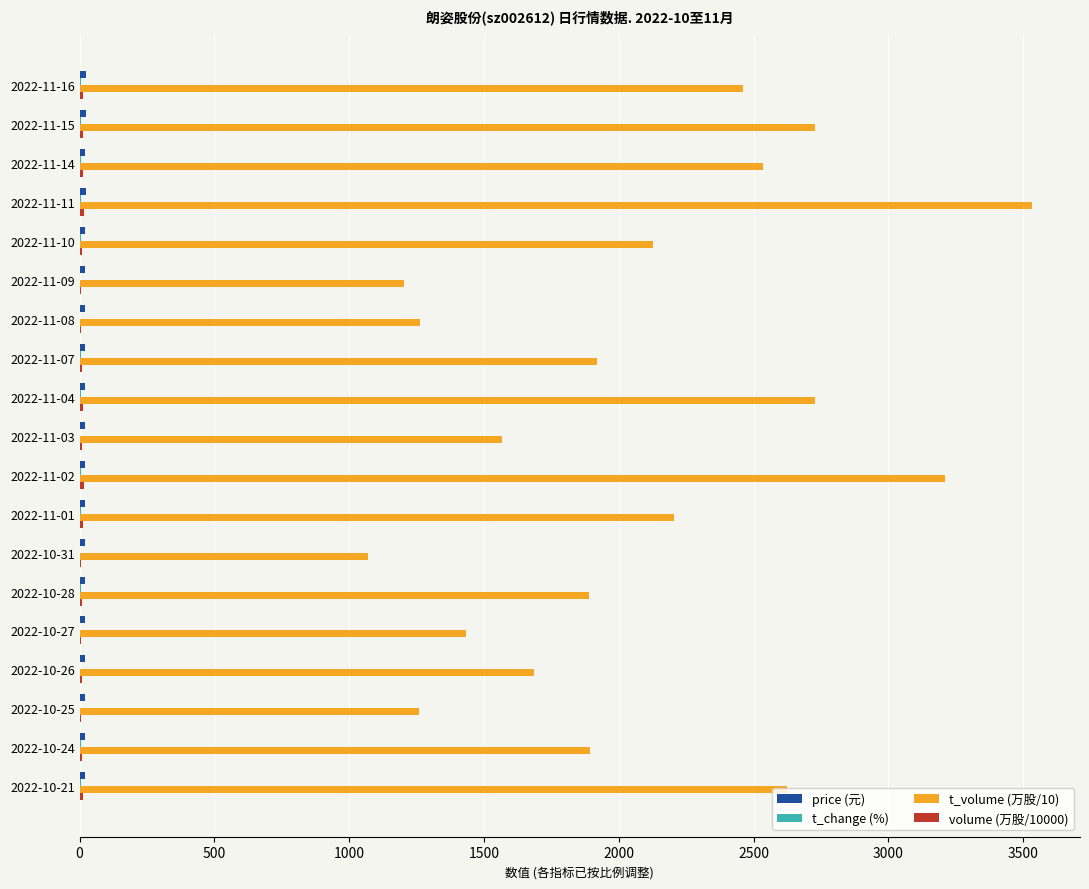

Which category has the highest value across all series?

2022-11-11